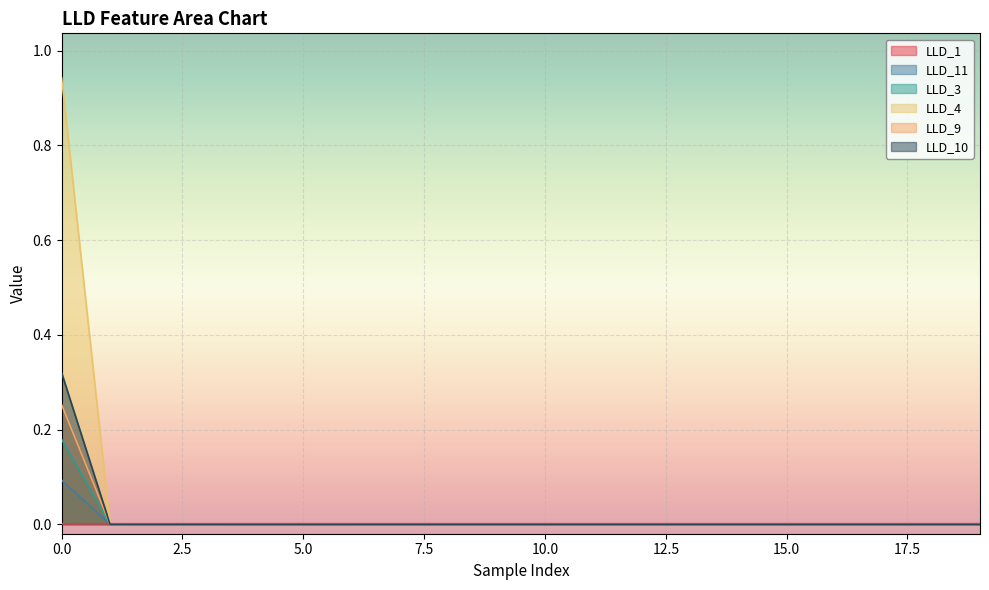

True or false: LLD_4 has more than 0 points higher than both neighbors.

False